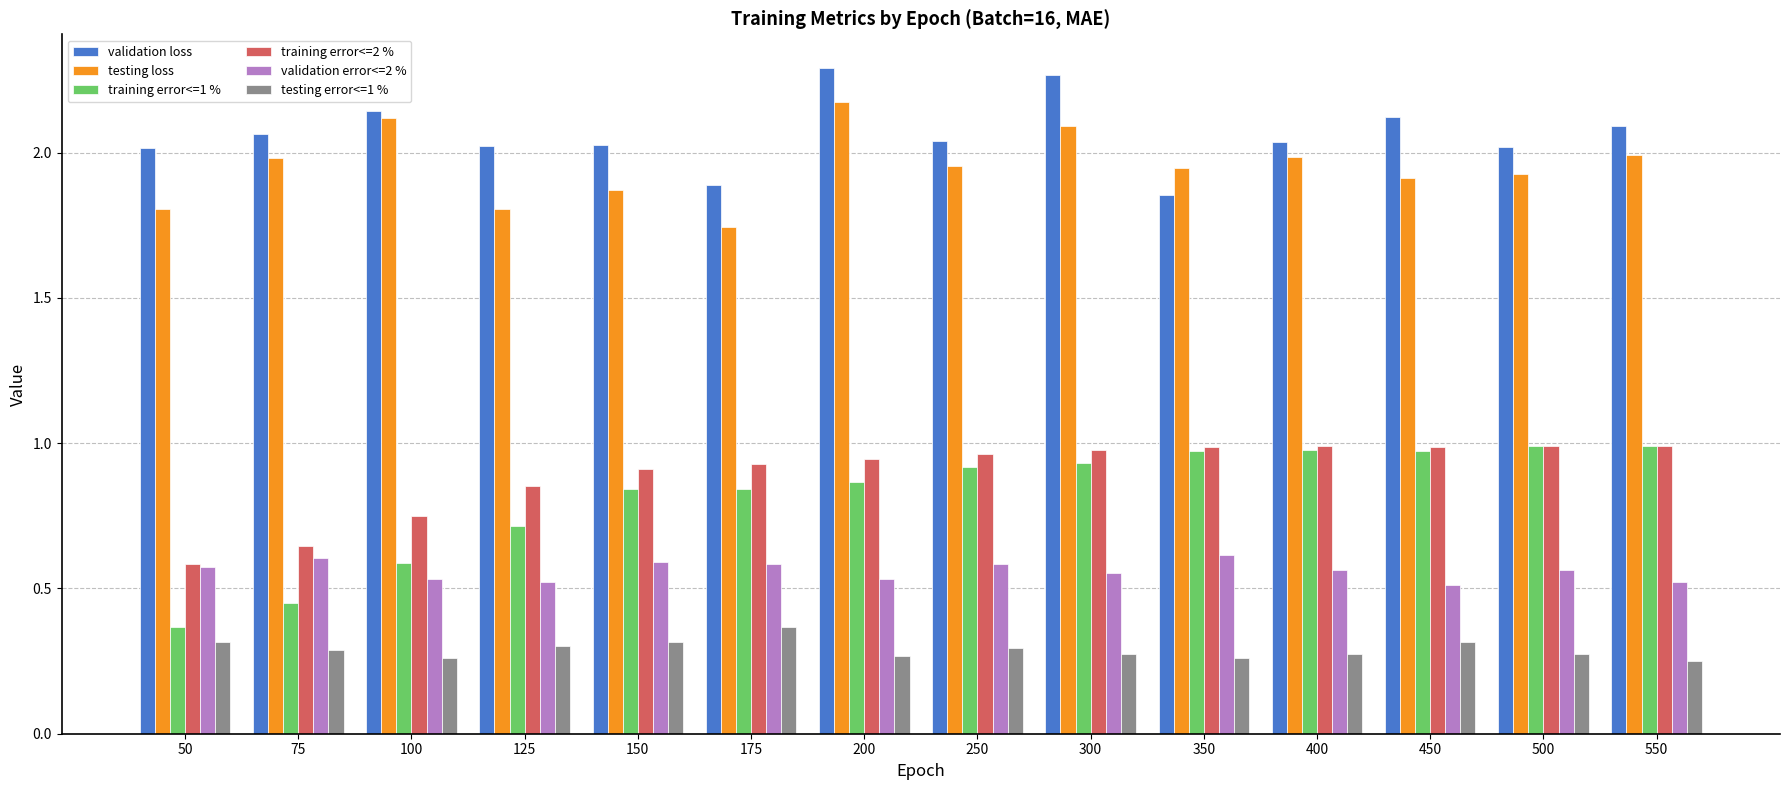

At which category does the chart reach its peak across all series?

200